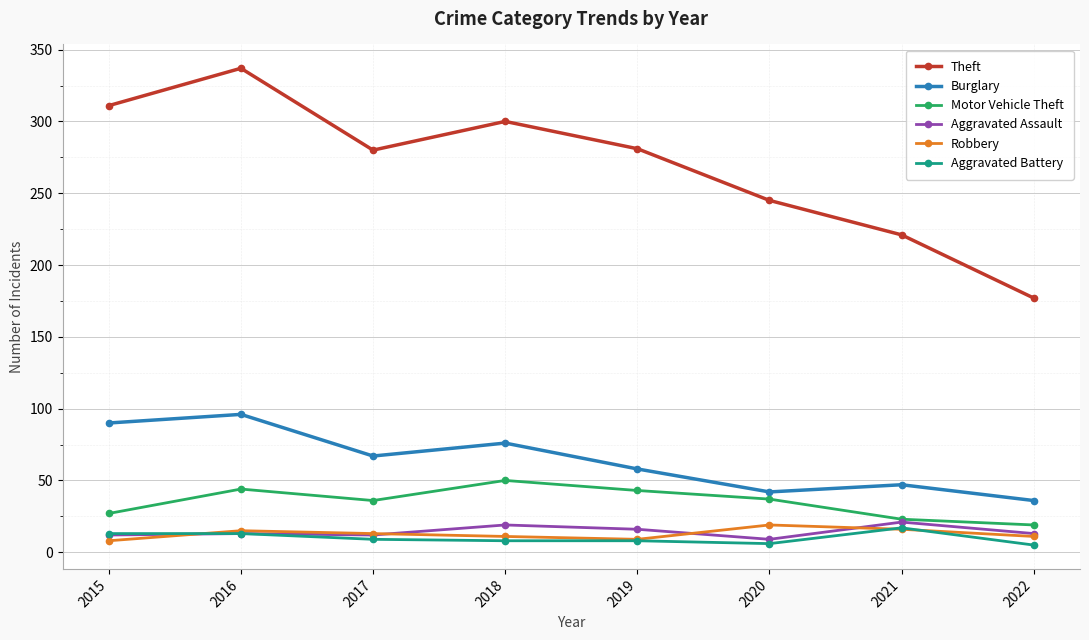

Which series has the largest range (max minus min)?

Theft